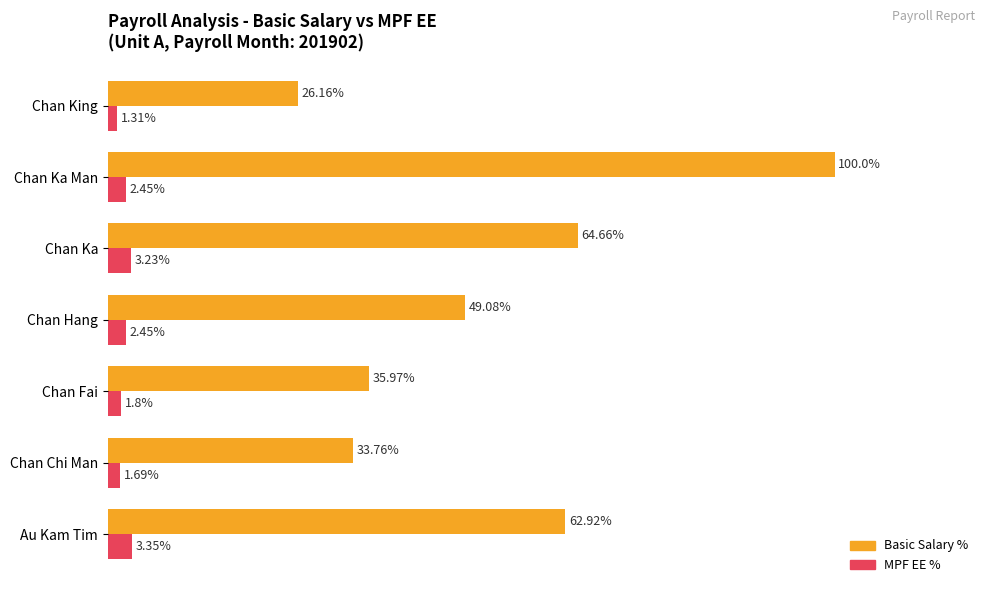

At which category does the chart reach its peak across all series?

Chan Ka Man